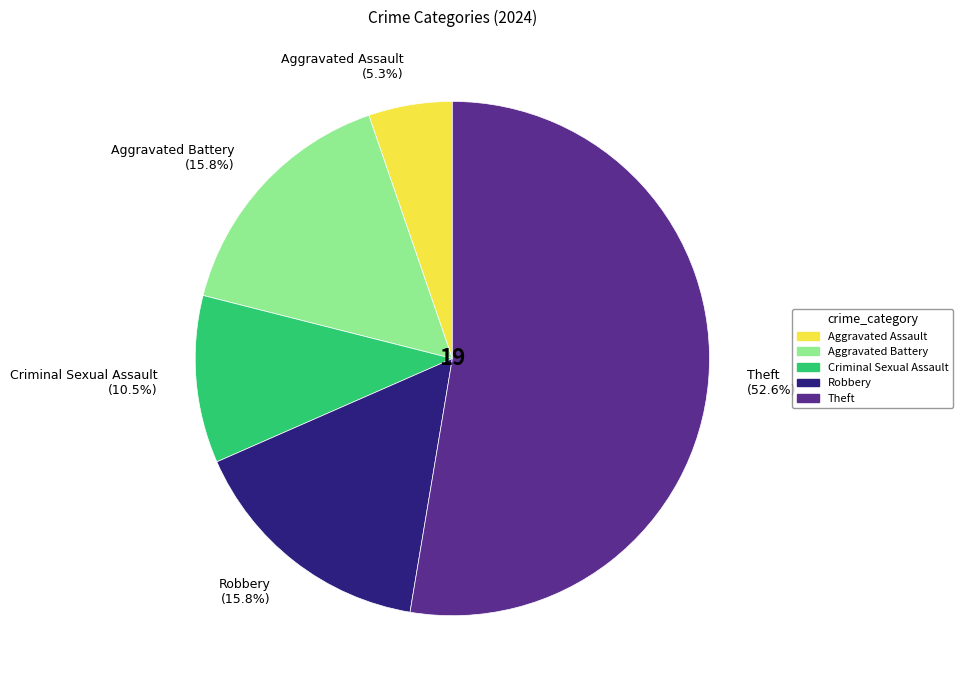

Which category has the smallest portion of the pie?

Aggravated Assault